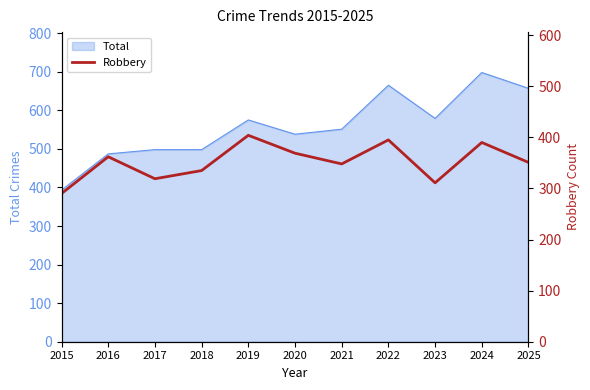

Where is the first local maximum?

2016